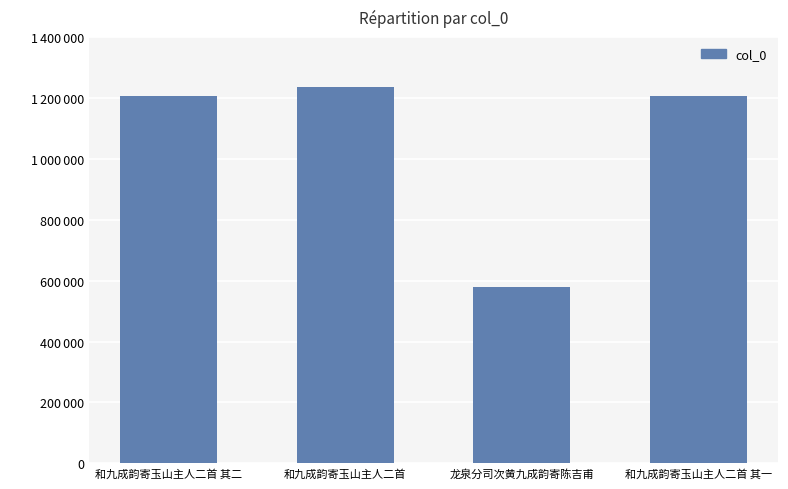

Approximately how many times larger is the value at 和九成韵寄玉山主人二首 compared to 和九成韵寄玉山主人二首 其二?

1.0